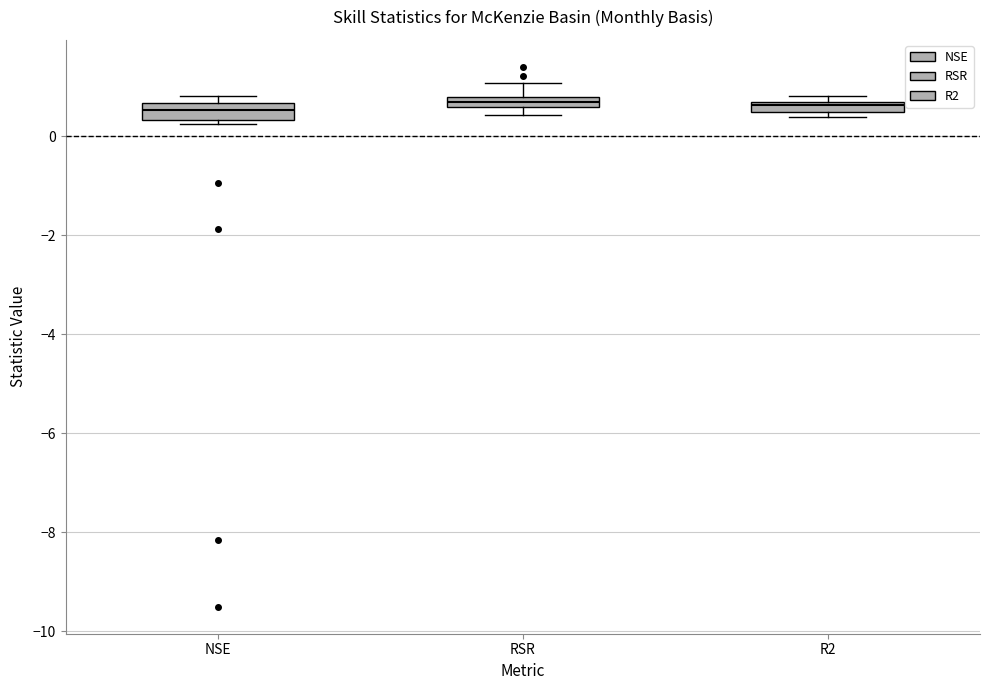

Where is the lower edge of the box for RSR on the y-axis? The values are not printed on the chart, so give them approximately, as read against the axis.

0.6